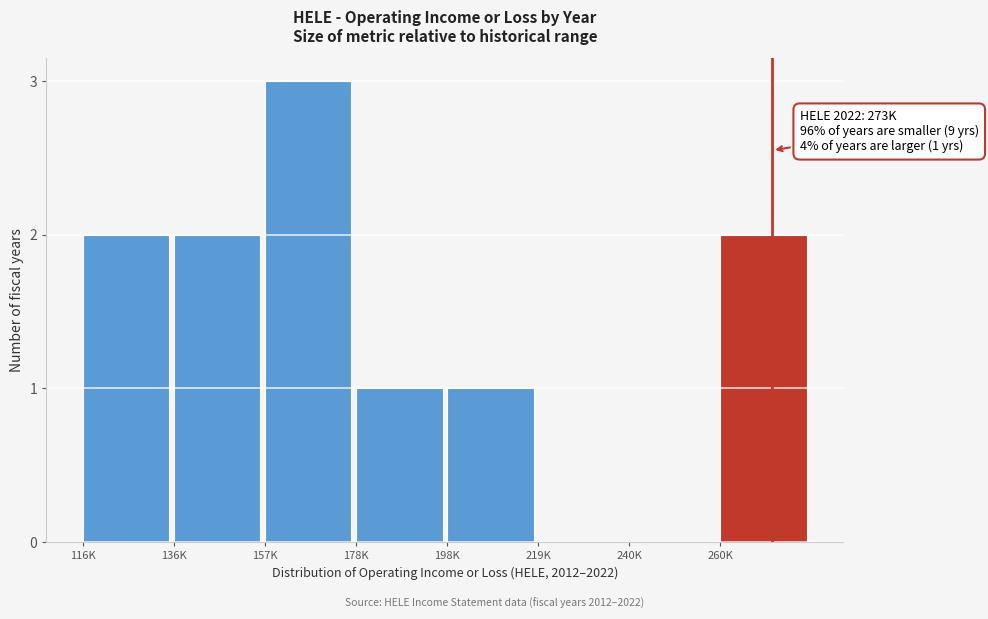

Reading left to right, extract all data points from this chart.

116K=2	136K=2	157K=3	178K=1	198K=1	219K=0	240K=0	260K=2